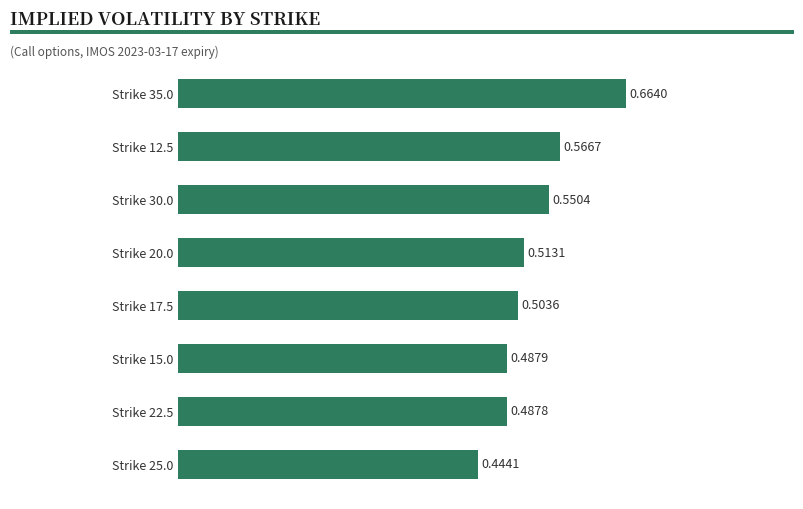

How many values are between 0 and 1?

8